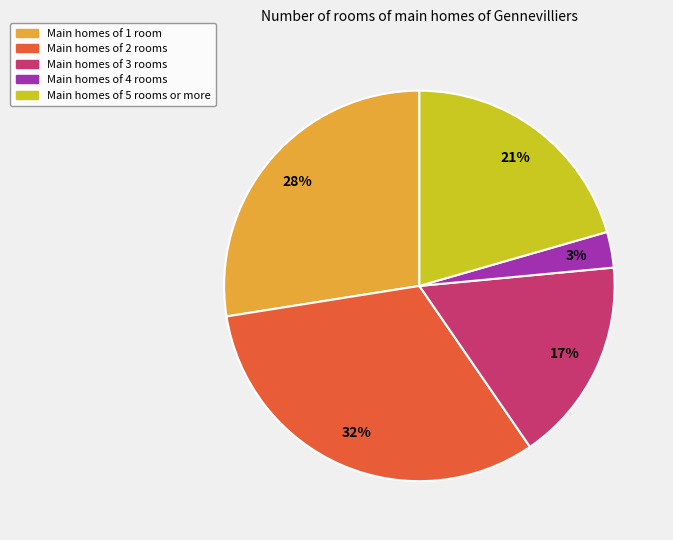

Is there a majority slice in this chart?

No